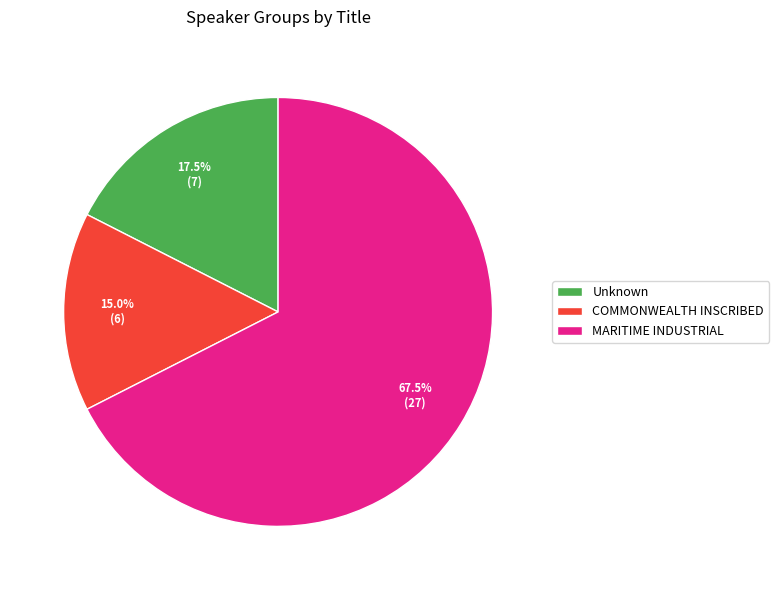

What is the ratio of the value at MARITIME INDUSTRIAL to the value at Unknown?

3.9